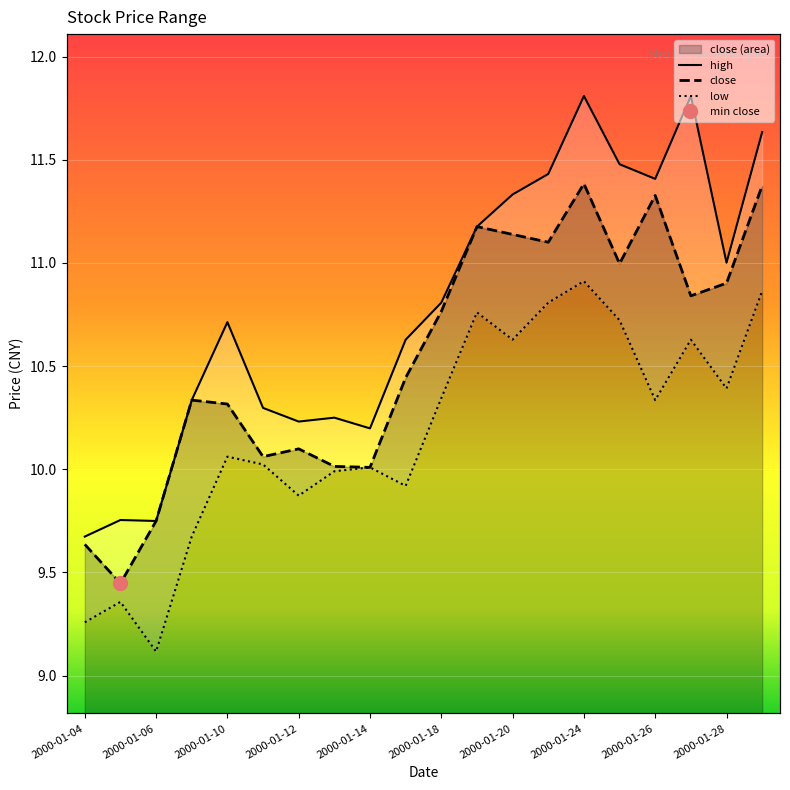

How many categories are shown in the chart?

20